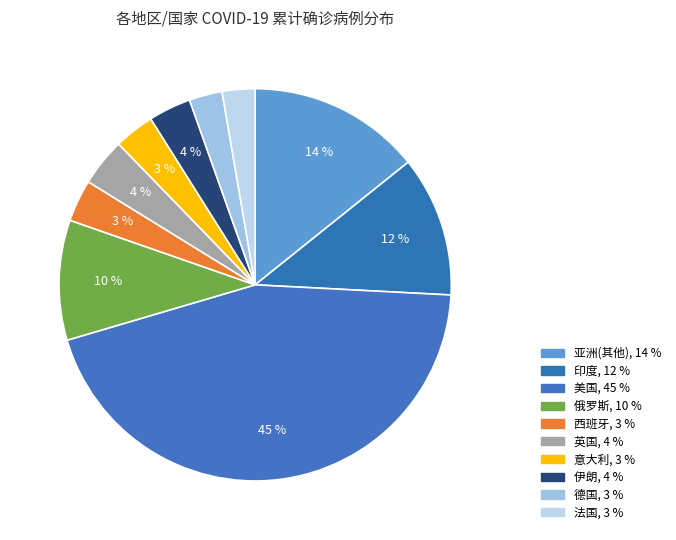

Count the number of slices in the pie.

10